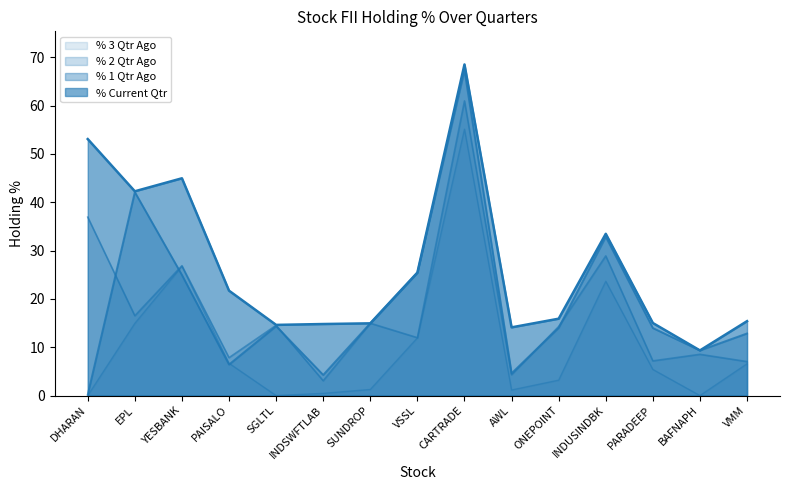

What is the minimum value for % 1 Qtr Ago?

0.2